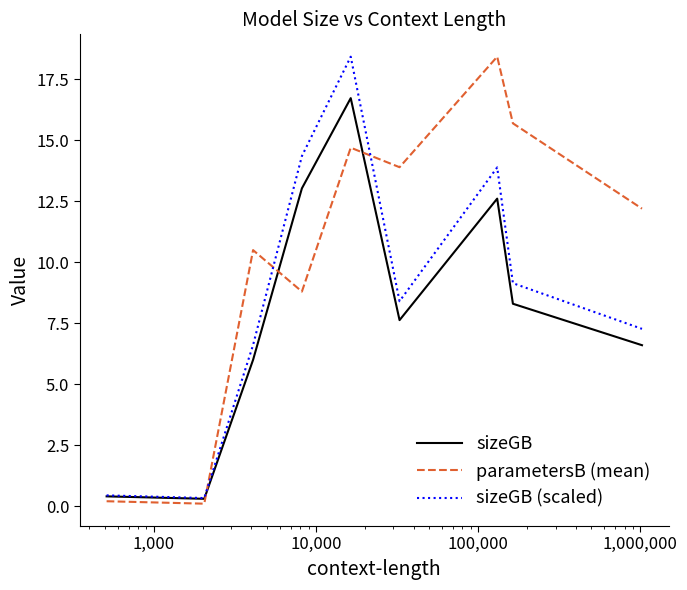

Reading right to left, transcribe all the data shown in this chart.

sizeGB: 6.6	8.3	12.6	7.6	16.7	13.0	6.0	0.3	0.4
parametersB (mean): 12.2	15.7	18.4	13.9	14.7	8.8	10.5	0.1	0.2
sizeGB (scaled): 7.3	9.1	13.9	8.4	18.4	14.4	6.6	0.3	0.4